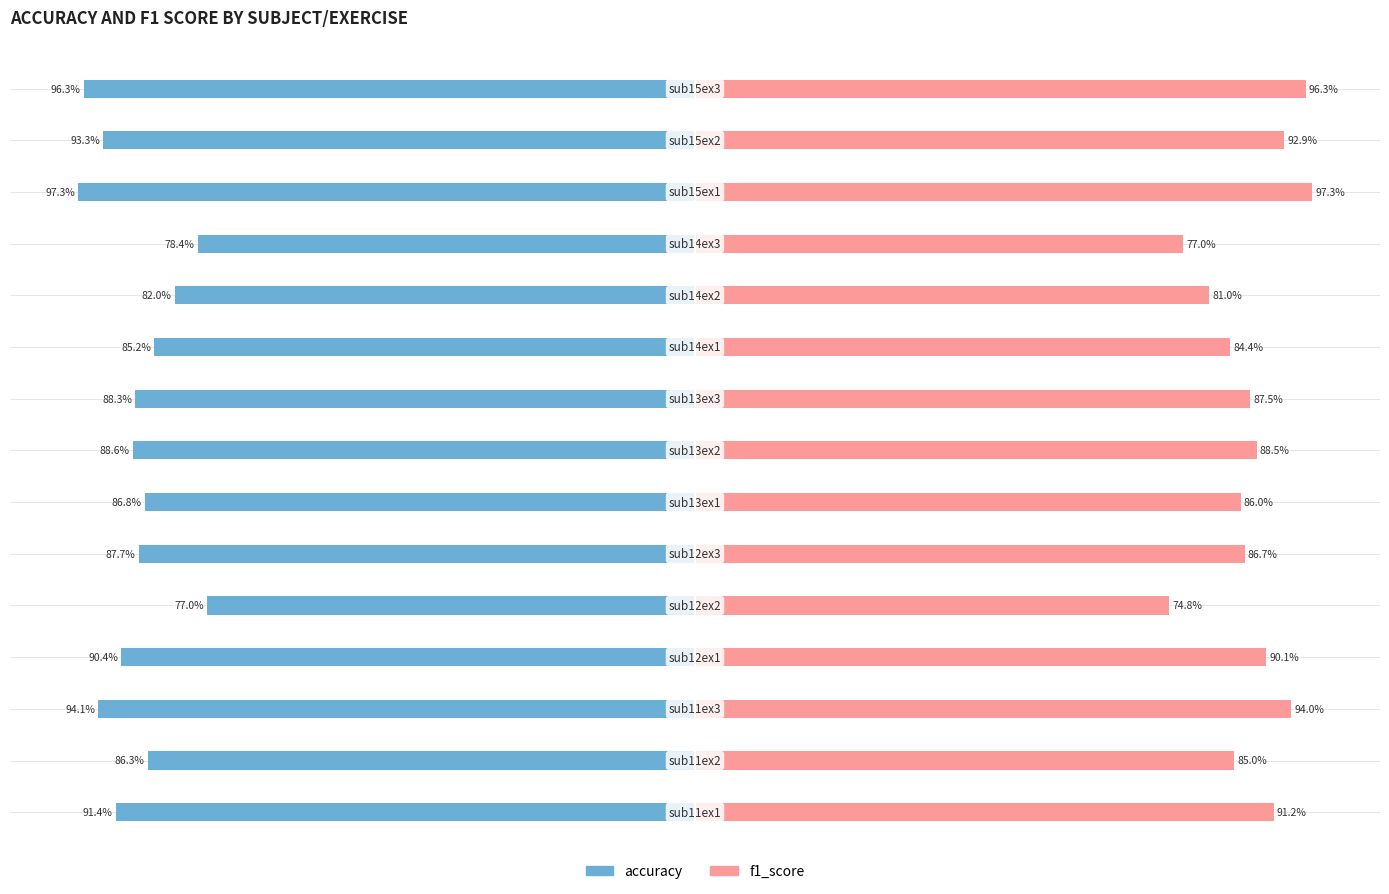

Are the bars grouped side by side (vs. stacked)?

Yes